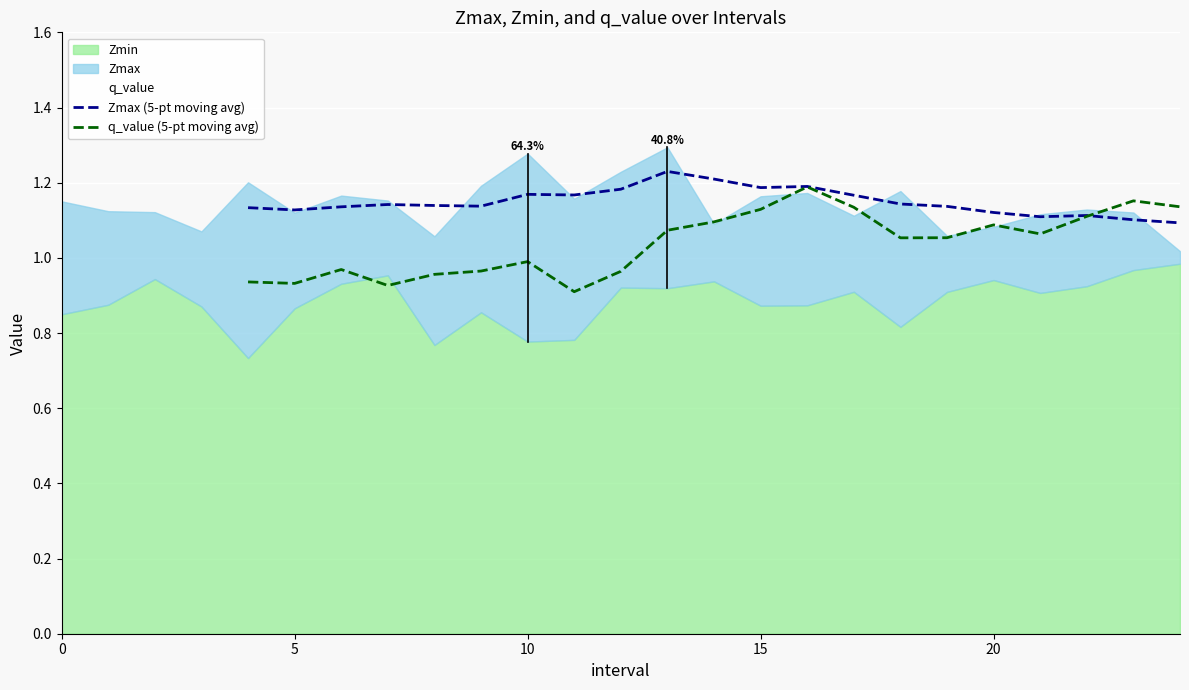

True or false: q_value (5-pt moving avg) has a value of 1.9 at 20.

False